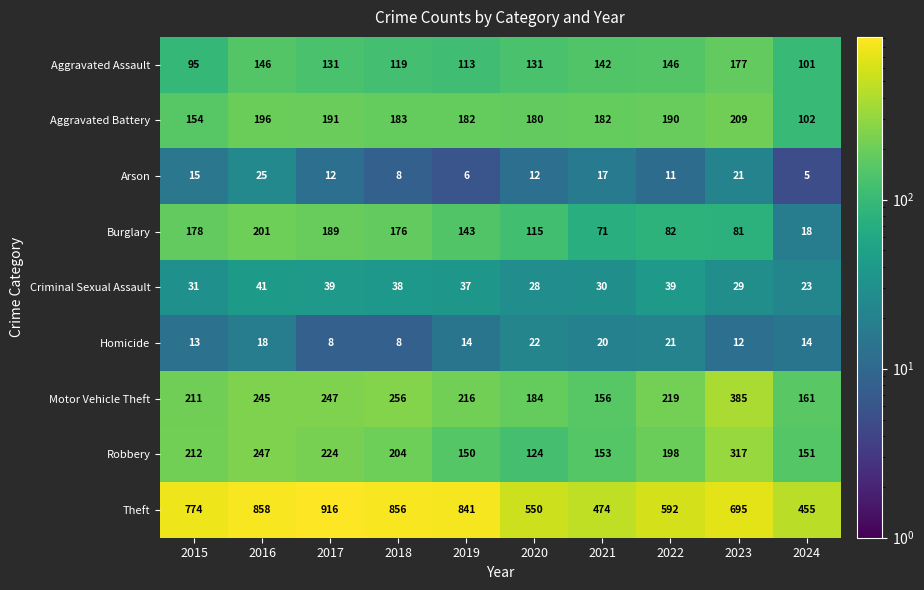

Read the Aggravated Battery value at 2021.

182